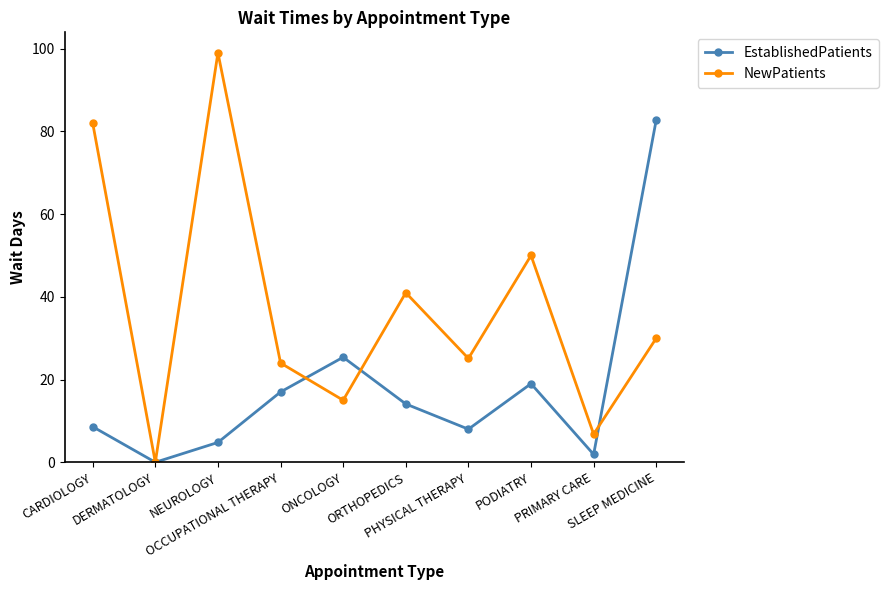

List the labels in order of NewPatients value, smallest first.

DERMATOLOGY, PRIMARY CARE, ONCOLOGY, OCCUPATIONAL THERAPY, PHYSICAL THERAPY, SLEEP MEDICINE, ORTHOPEDICS, PODIATRY, CARDIOLOGY, NEUROLOGY